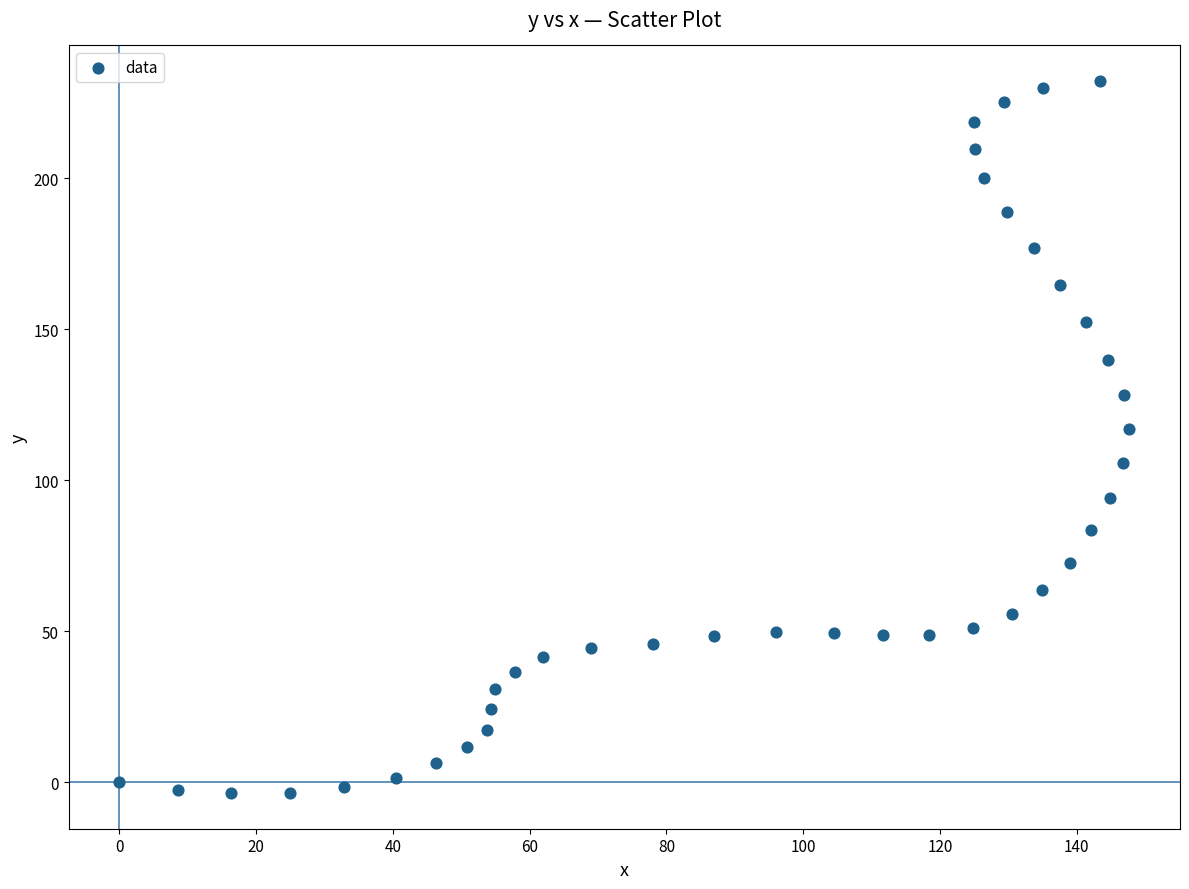

What is the range of Y values (max minus min)?

235.7